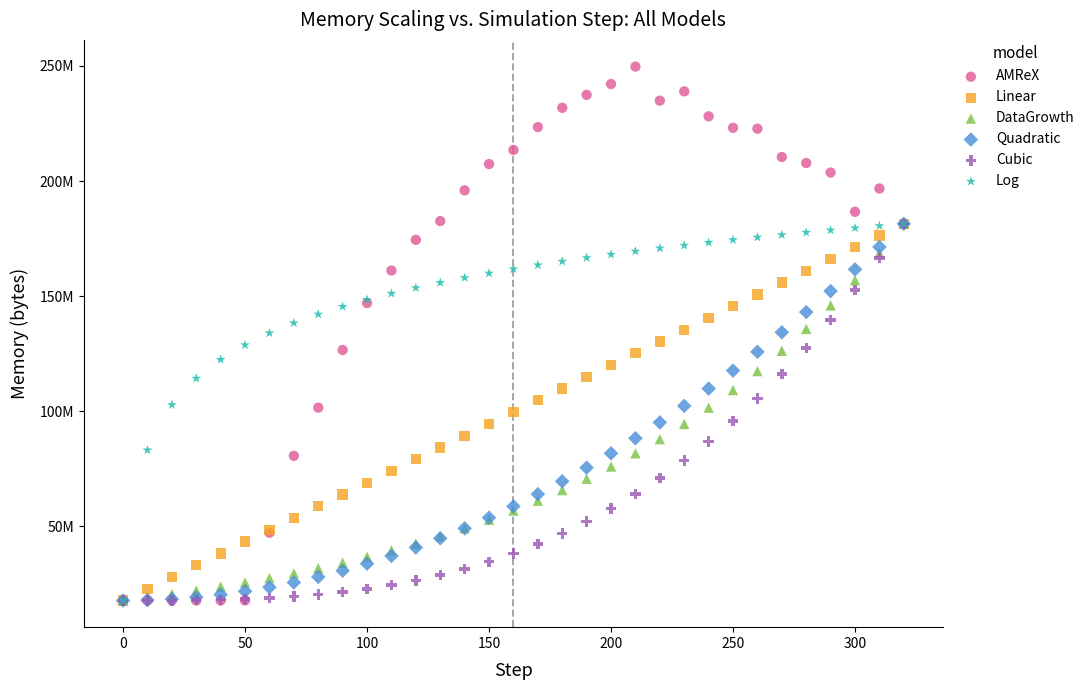

Which series contains the highest Y value?

AMReX